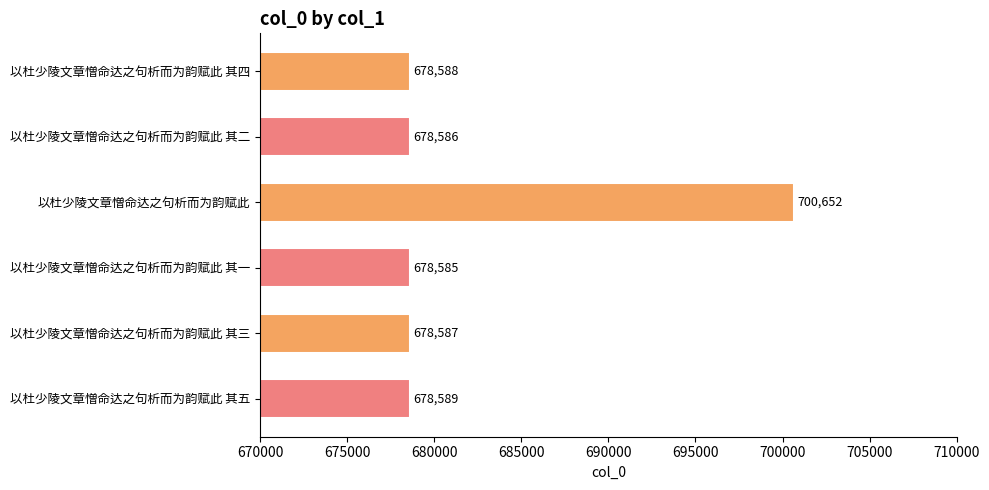

How many series are shown in this chart?

1